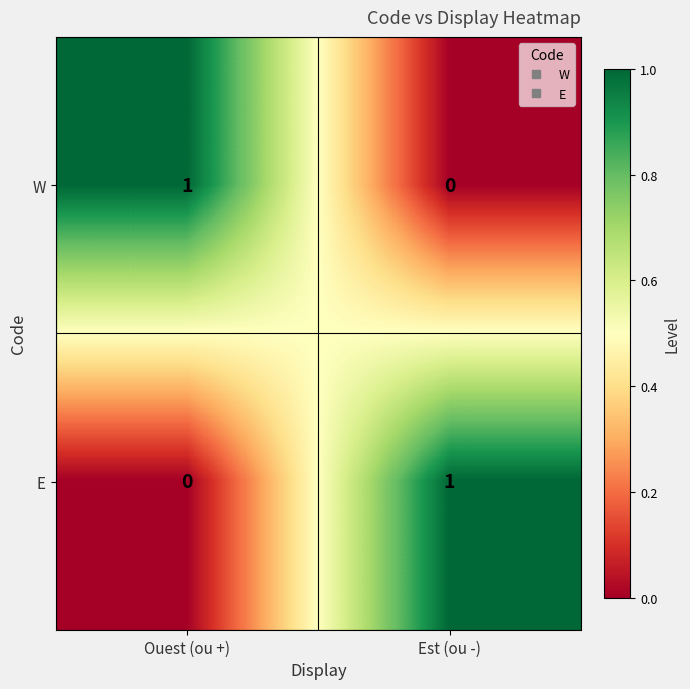

List the labels in order of W value, smallest first.

Est (ou -), Ouest (ou +)